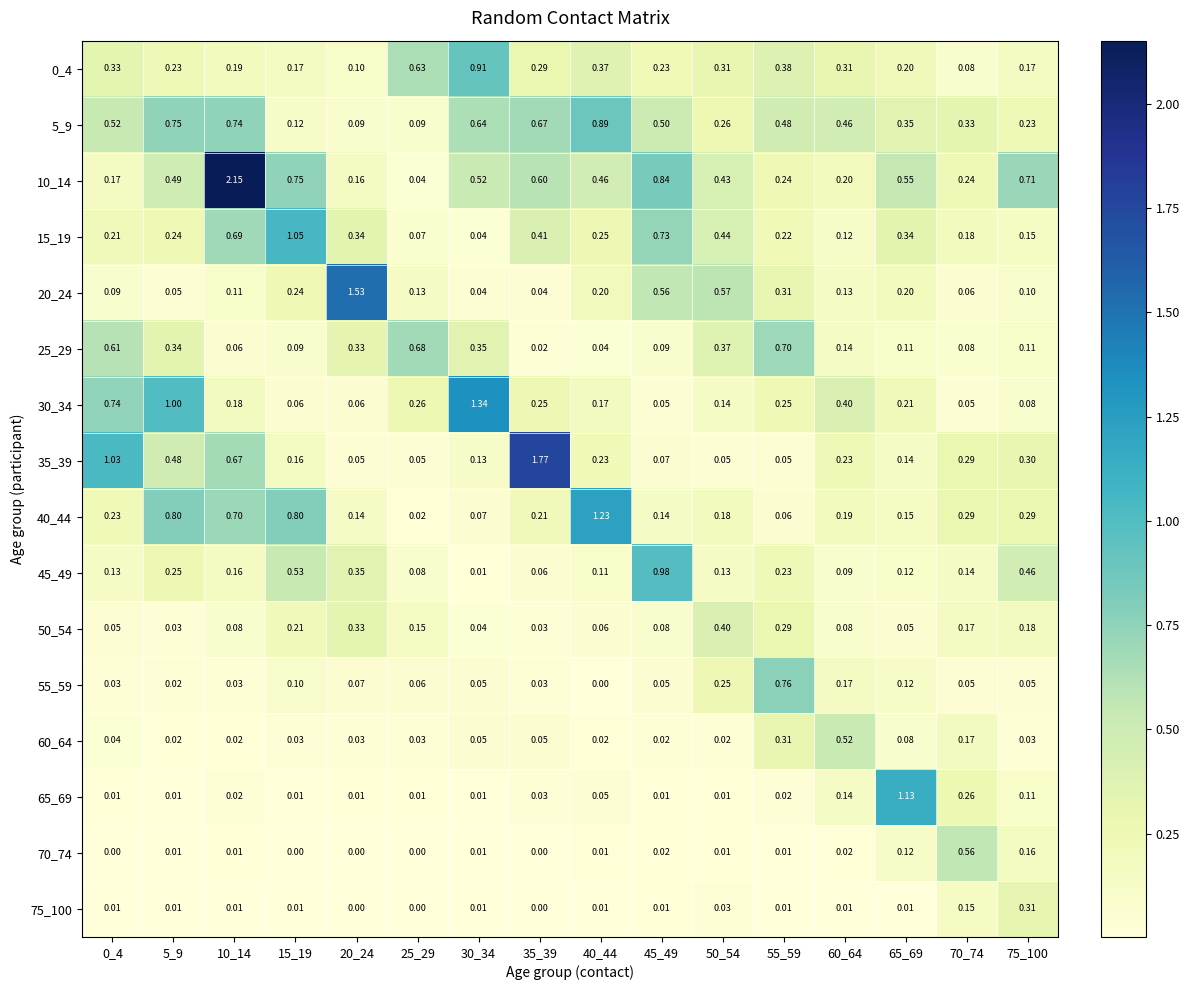

Is the value of 5_9 at 10_14 greater than the value of 30_34 at 45_49?

Yes